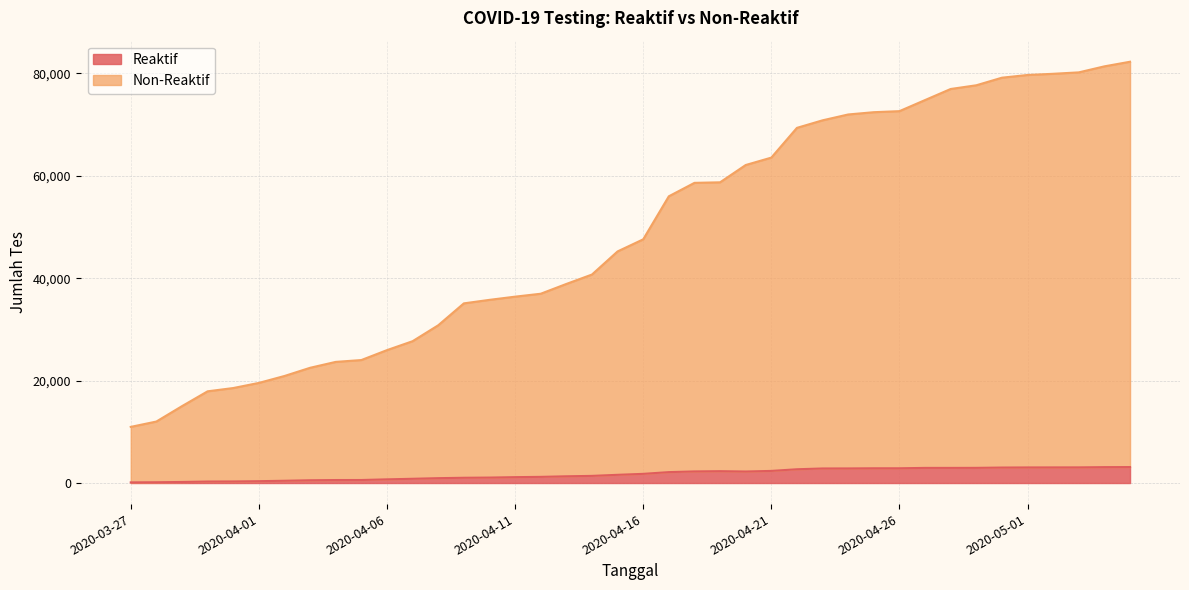

Which series changed the most between 2020-04-13 and 2020-04-25?

Non-Reaktif